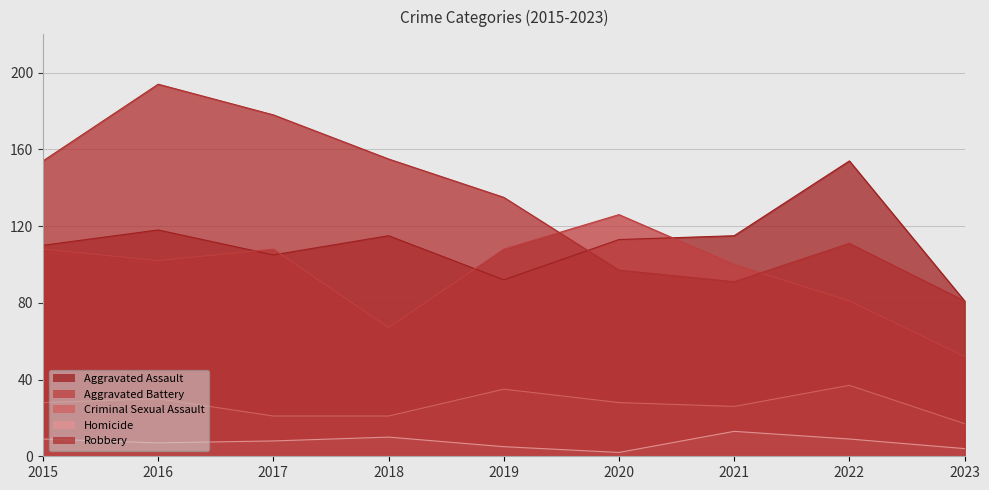

What is the difference between the second highest and second lowest values in the Robbery series?

87